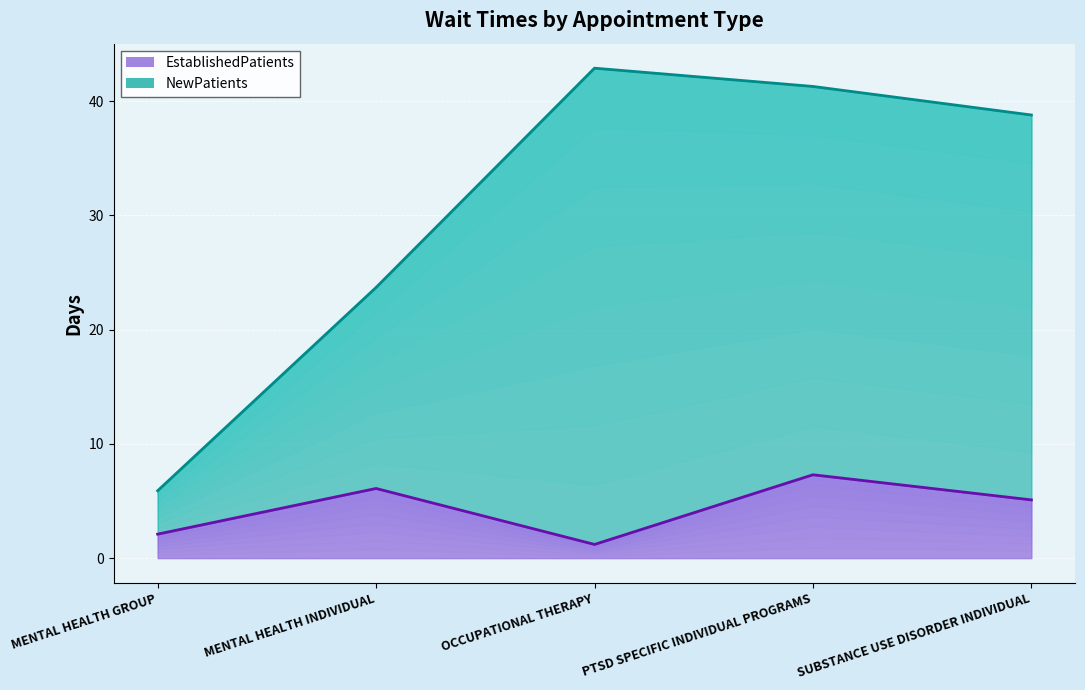

At which label is EstablishedPatients closest to 4?

SUBSTANCE USE DISORDER INDIVIDUAL